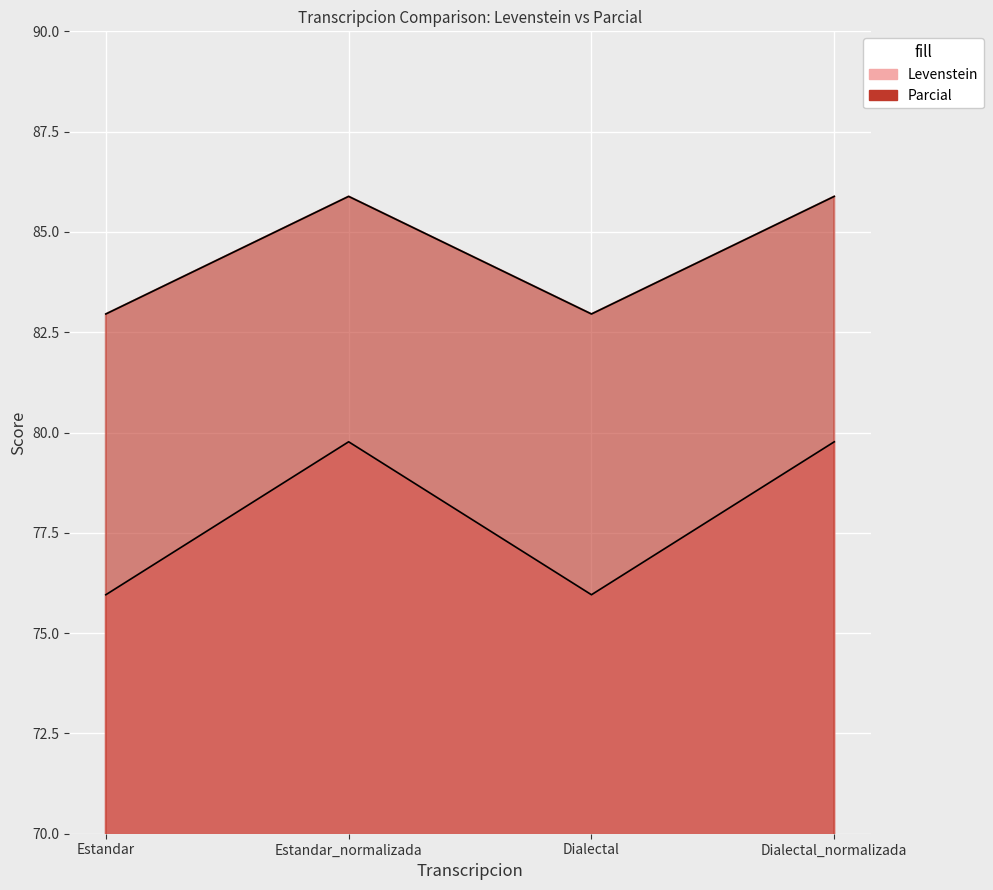

What position from the left is Dialectal_normalizada?

4